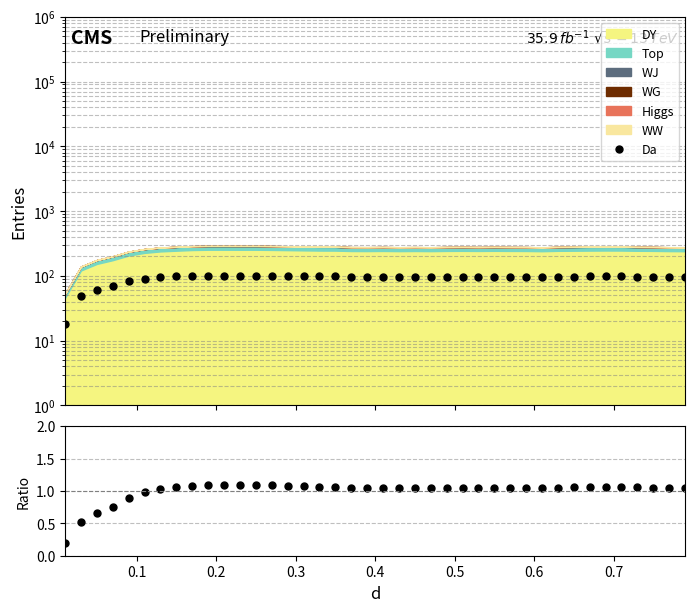

The Da series shows 128.7 at 28. True or false?

False